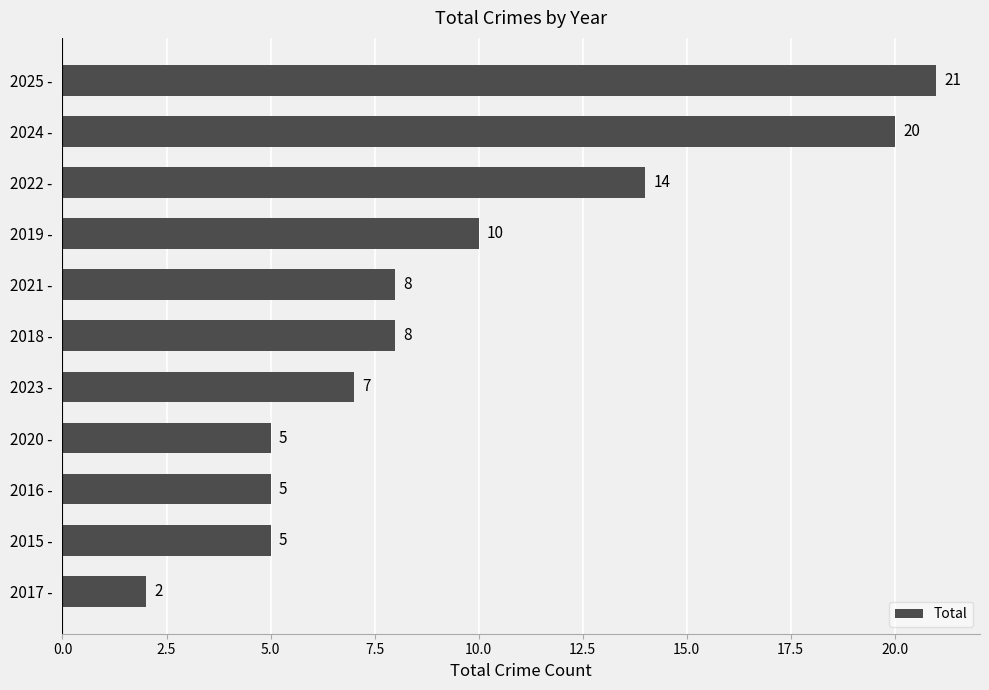

Which has a higher value, 2017 - or 2016 -?

2016 -